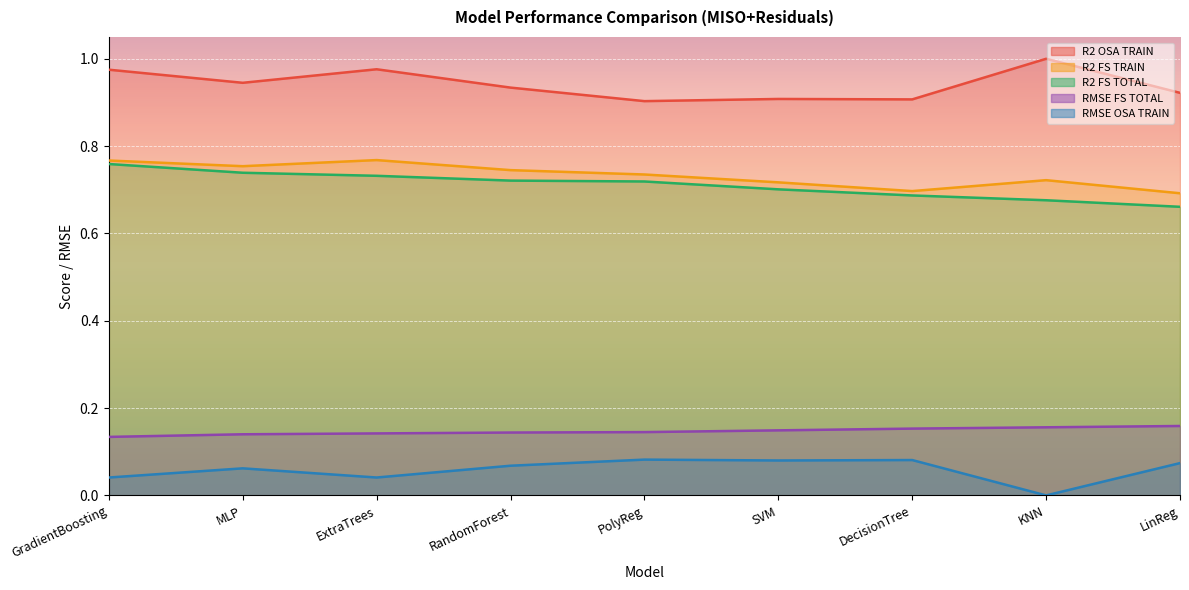

How many interior local valleys does the RMSE OSA TRAIN series have?

3